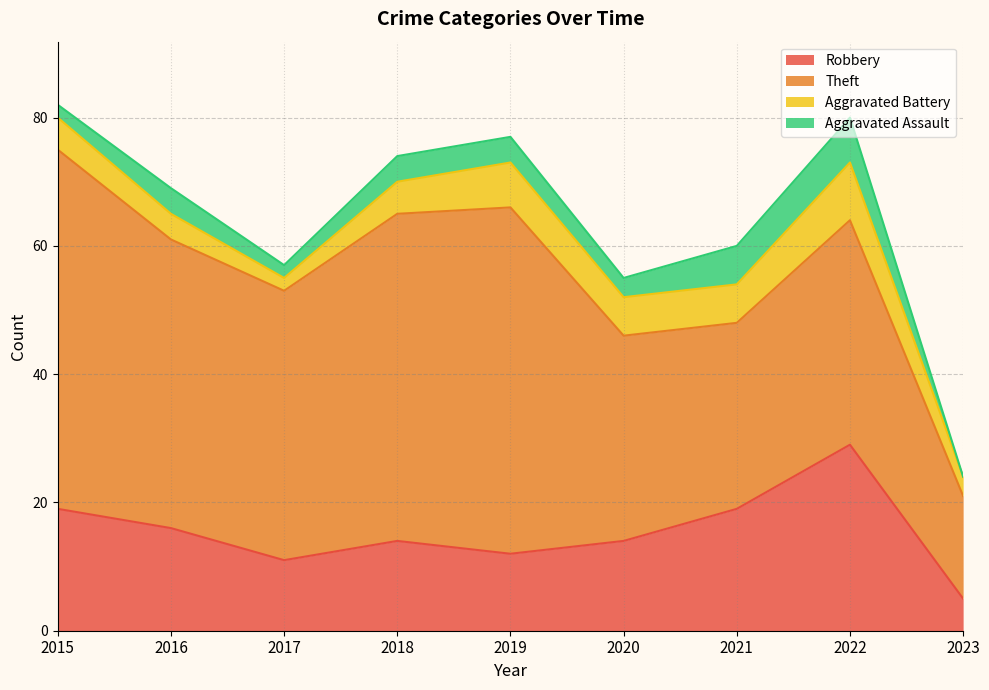

Which has a higher value, 2018 or 2023?

2018